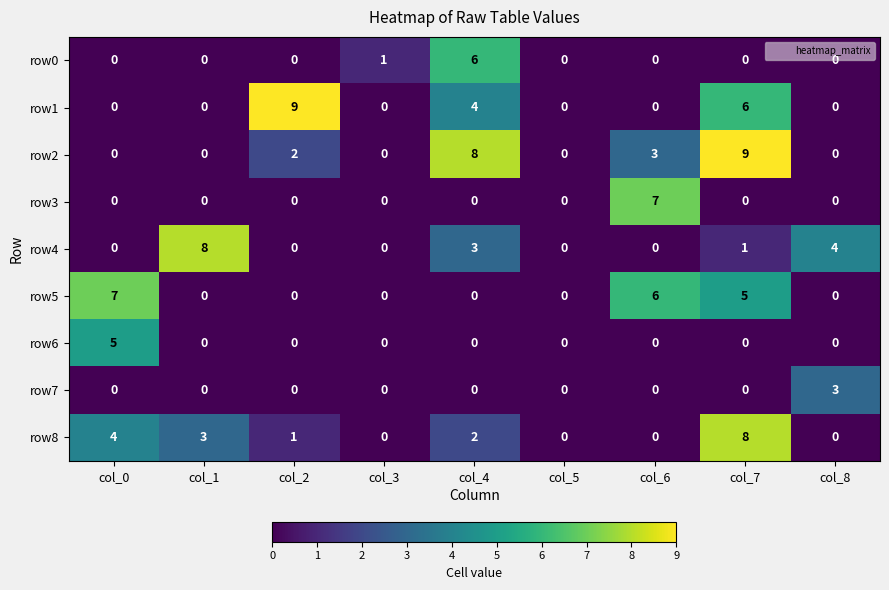

What is the greatest value displayed?

9